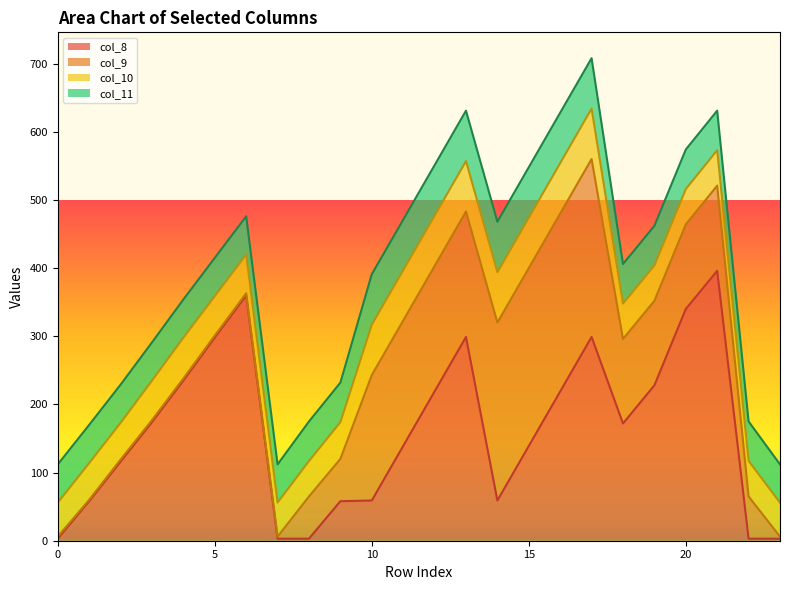

Is it true that col_8 equals 59 at 10?

True